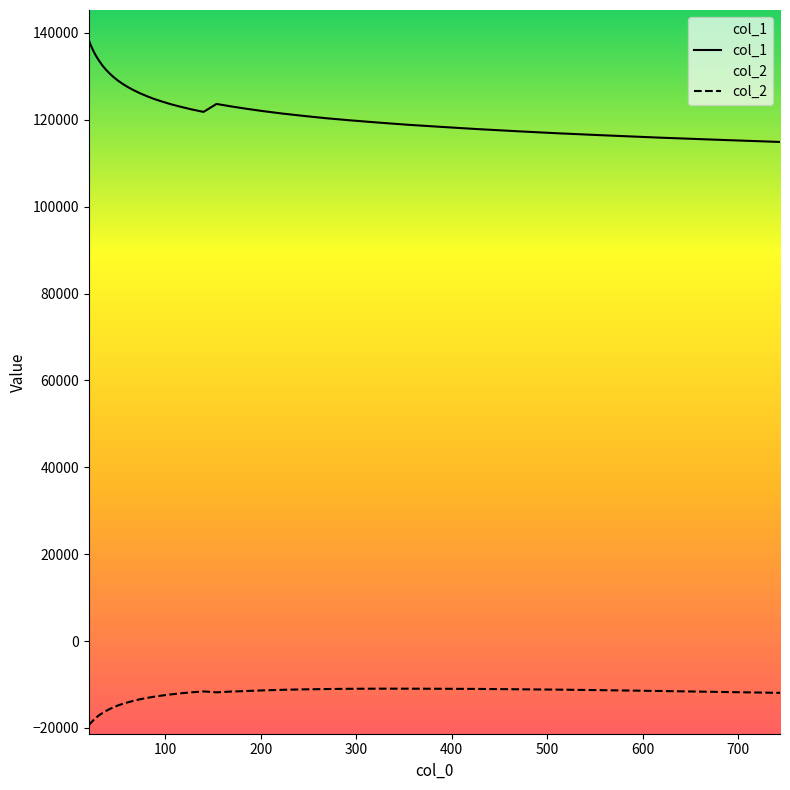

At which category does col_2 reach its first local valley?

153.793